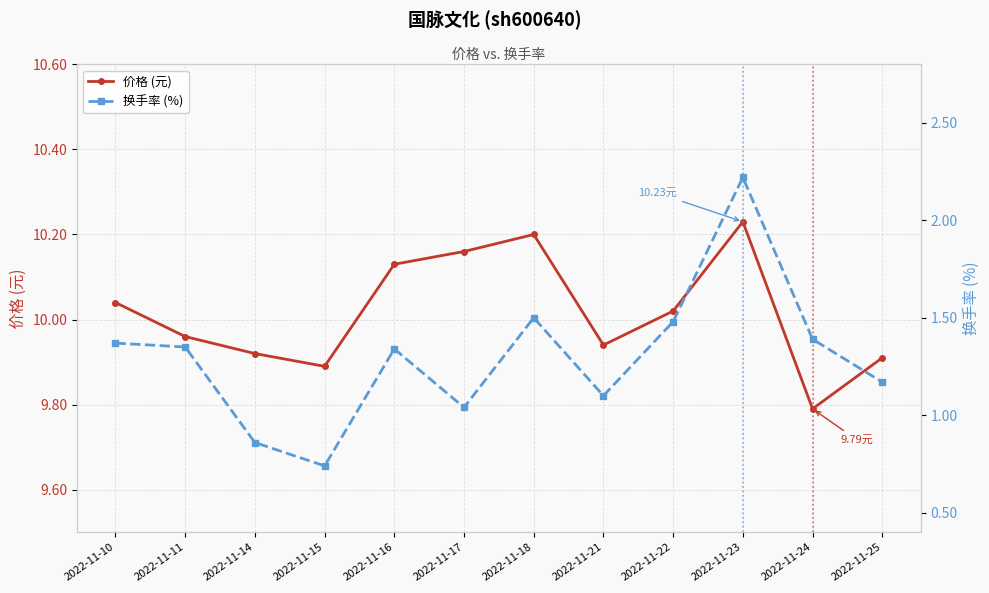

The 价格 (元) series shows 16.2 at 2022-11-21. True or false?

False